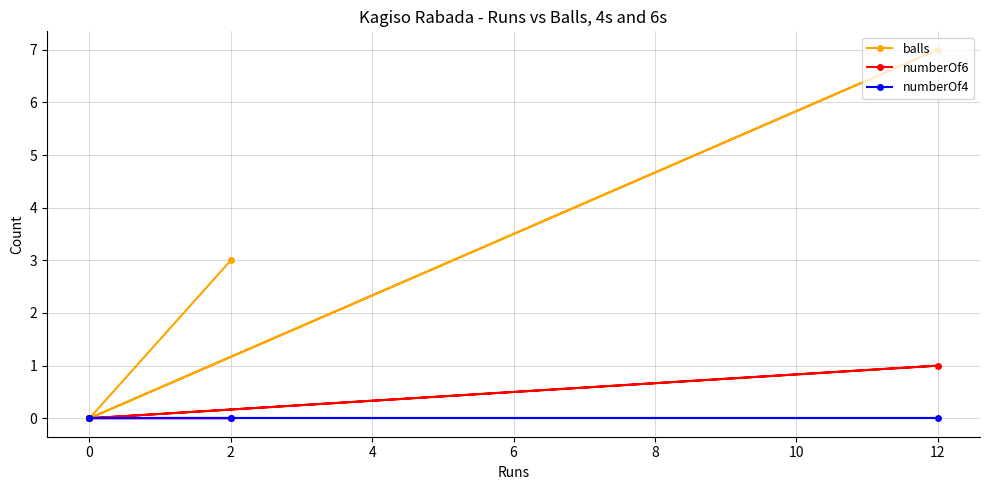

True or false: balls and numberOf6 cross at least once.

False